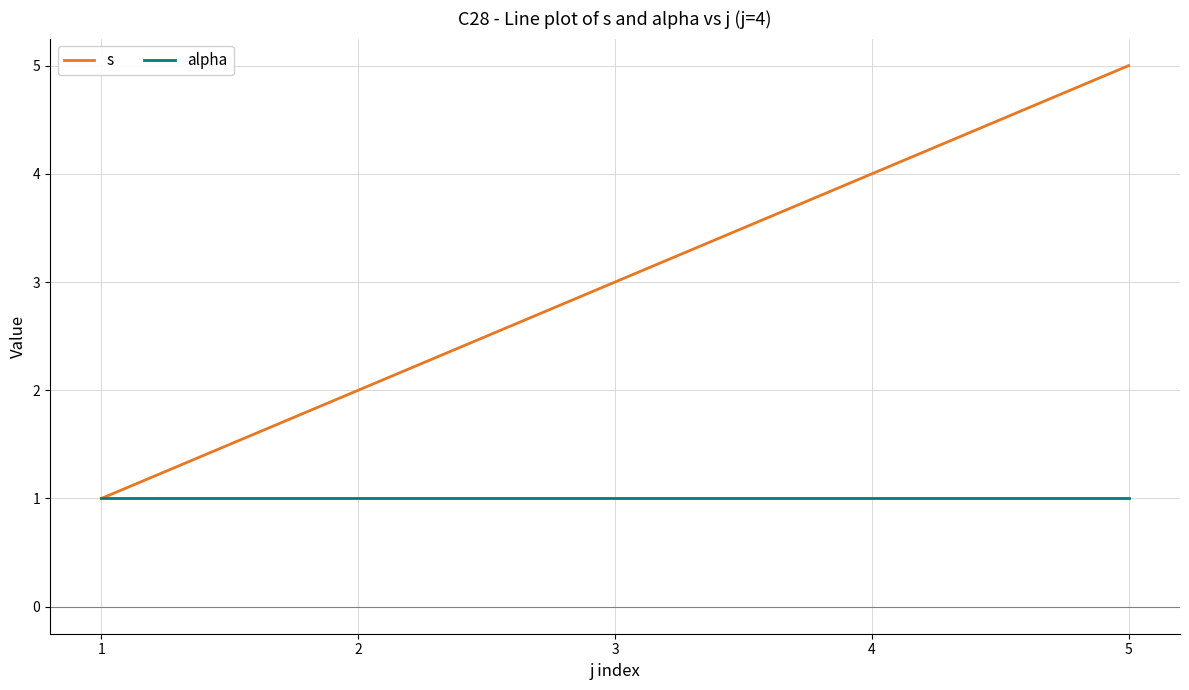

What is the greatest value displayed?

5